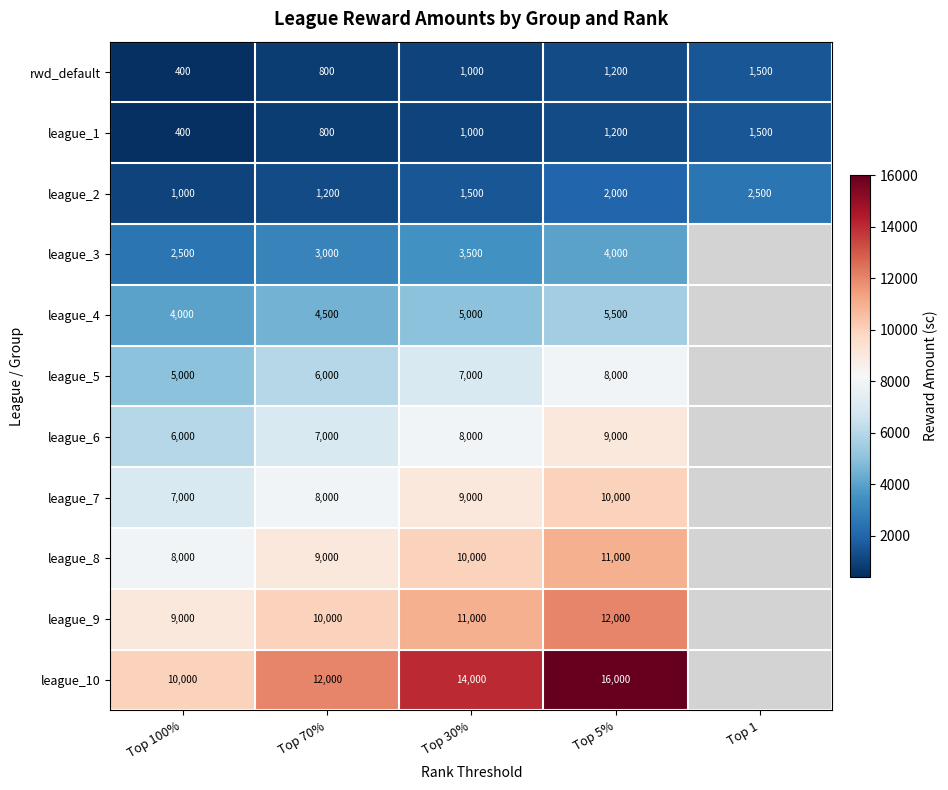

Which has a higher value, Top 100% or Top 5%?

Top 5%